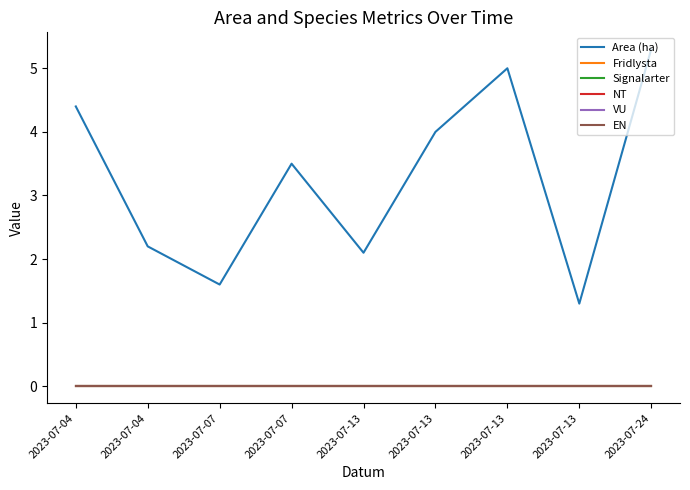

Where is the first local minimum for Area (ha)?

2023-07-07